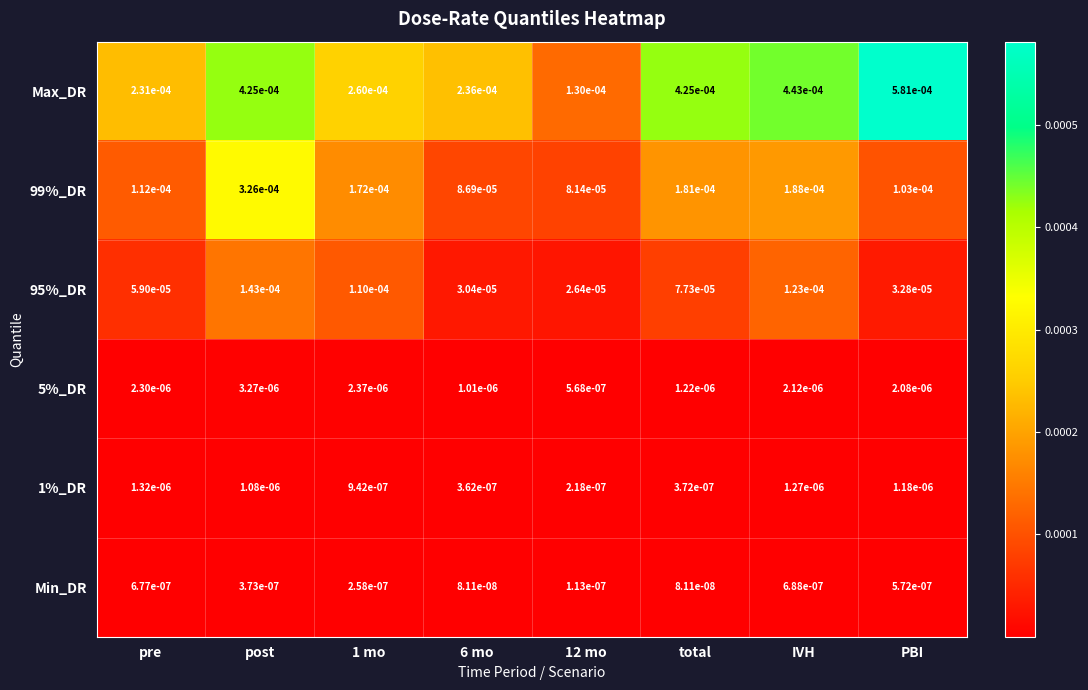

Which series has the widest spread of values?

Max_DR